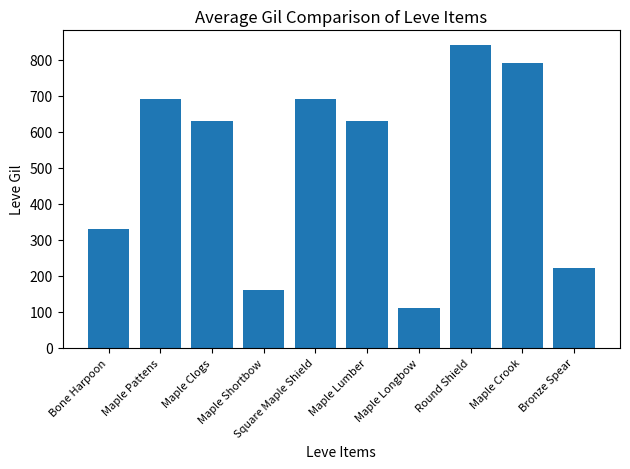

The value at Maple Clogs is 1006. True or false?

False